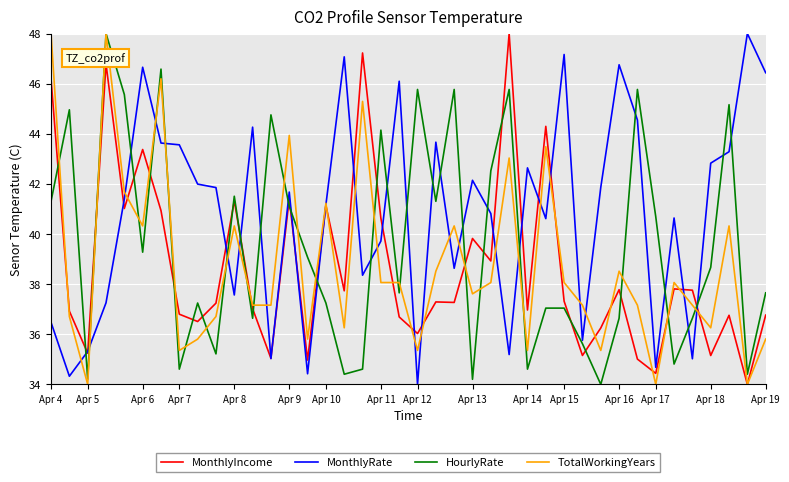

What is the maximum value shown in the chart?

48.0